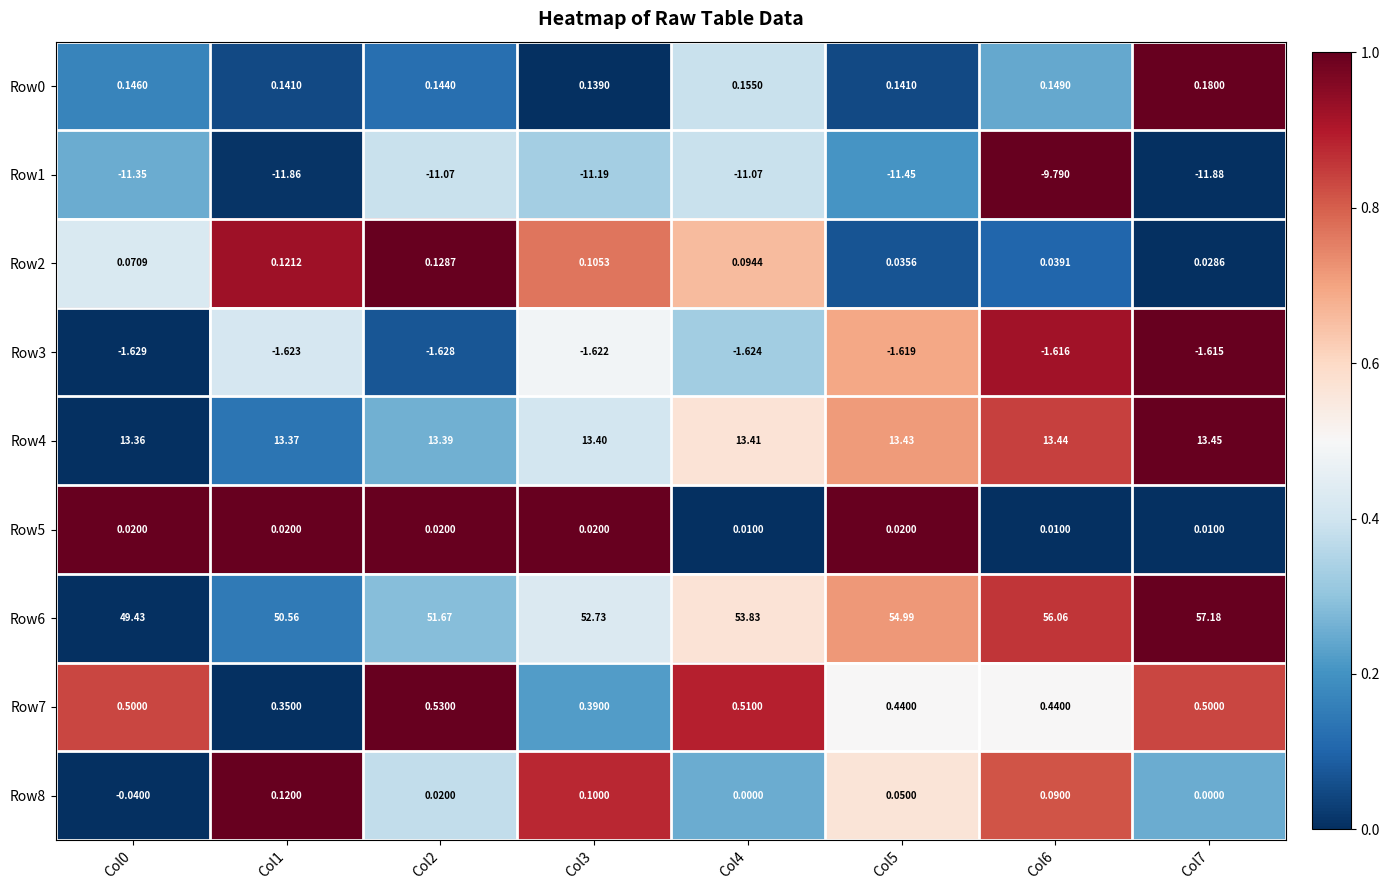

At how many categories does at least one series exceed 0?

8